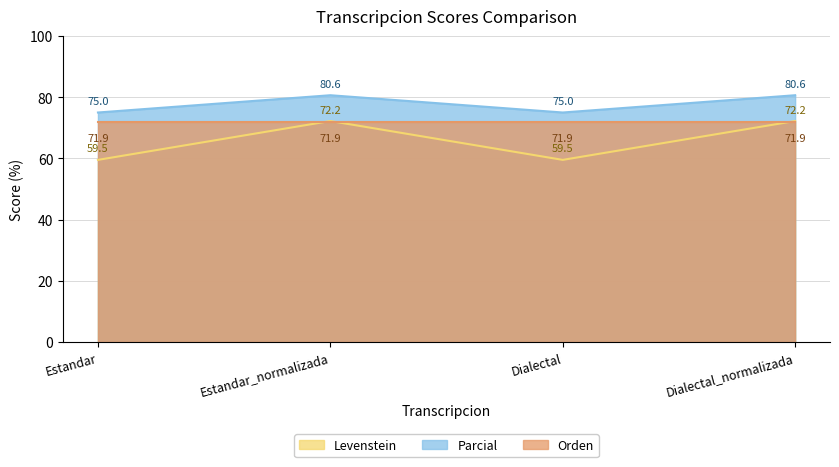

Which category has the highest value across all series?

Estandar_normalizada